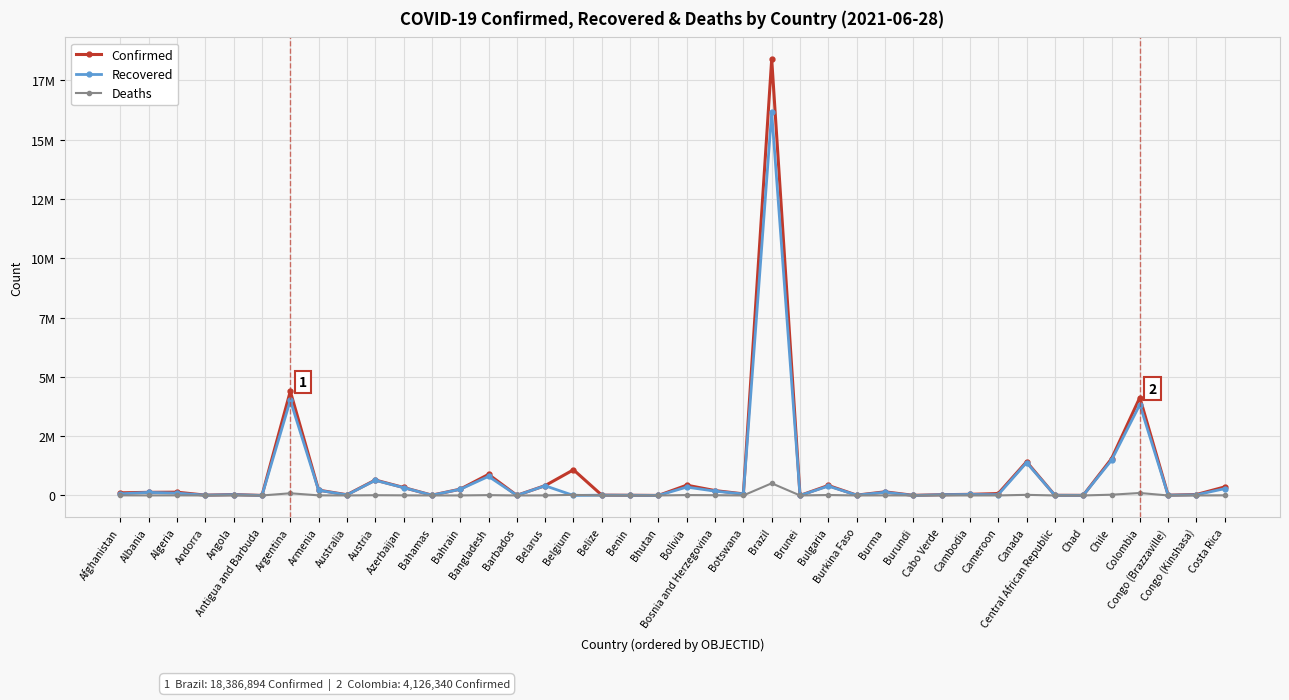

Which category has the highest value across all series?

Brazil